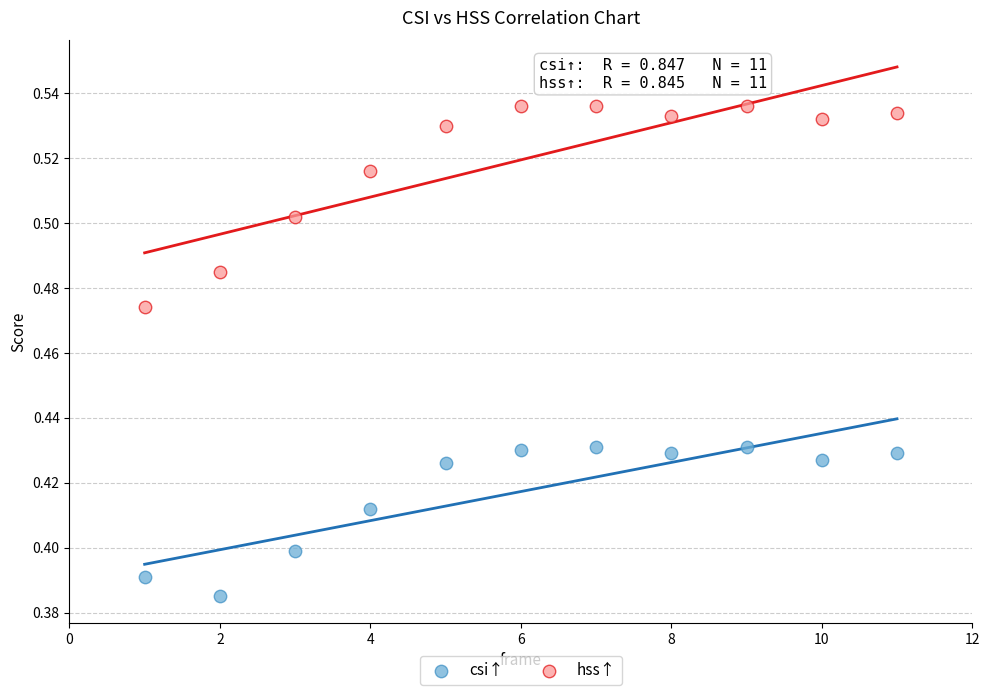

Which series reaches the minimum Y coordinate?

csi↑